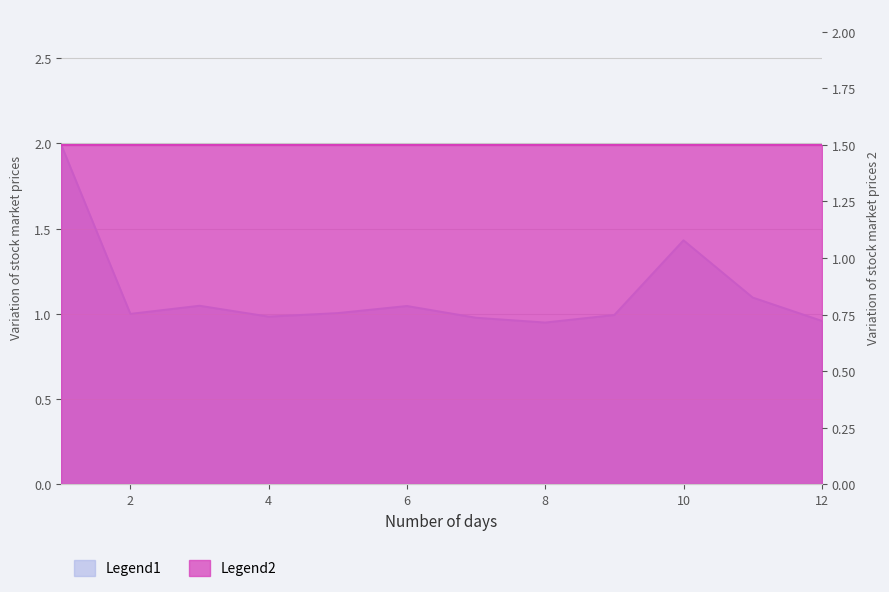

List the labels in order of value, largest first.

1, 10, 11, 3, 6, 5, 2, 9, 4, 7, 12, 8